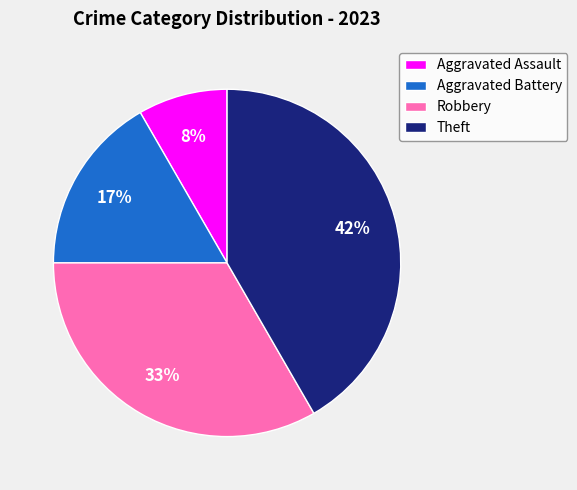

Combined, do Aggravated Assault and Aggravated Battery account for over 50%?

No